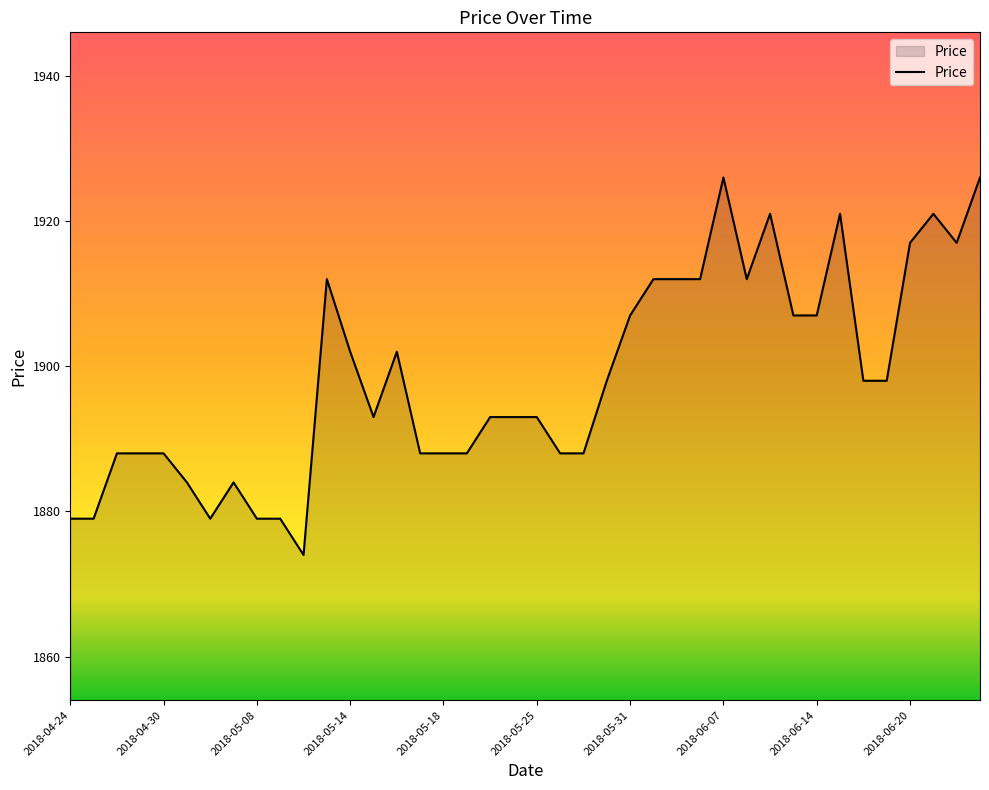

What is the average value?

1899